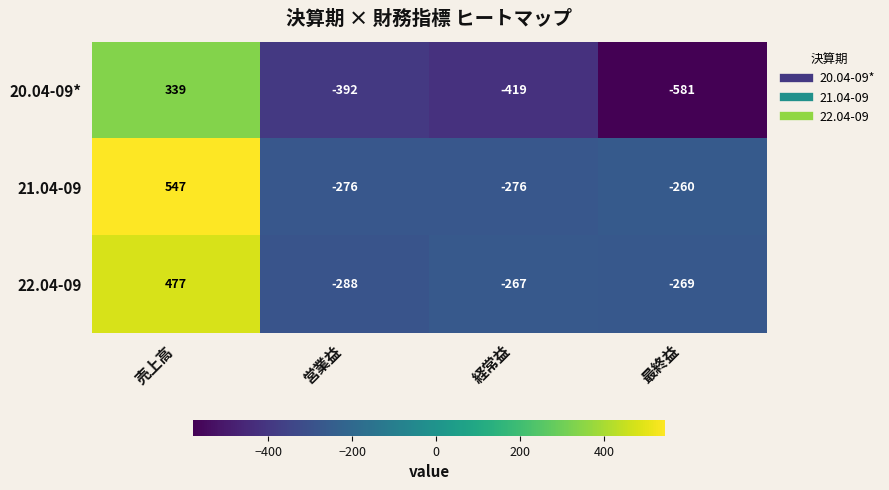

Where is 20.04-09* nearest to the value -121?

営業益